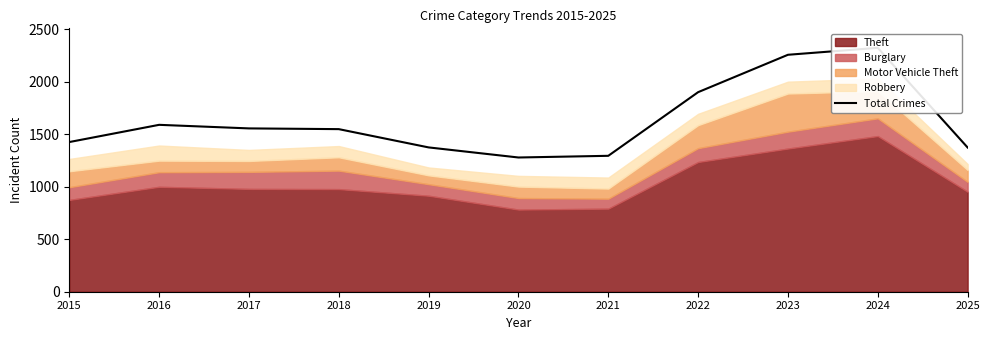

Reading right to left, list all the values displayed in this chart.

1373	2322	2256	1900	1294	1278	1374	1548	1555	1589	1425